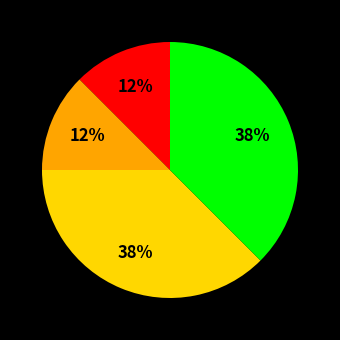

Is there a majority slice in this chart?

No